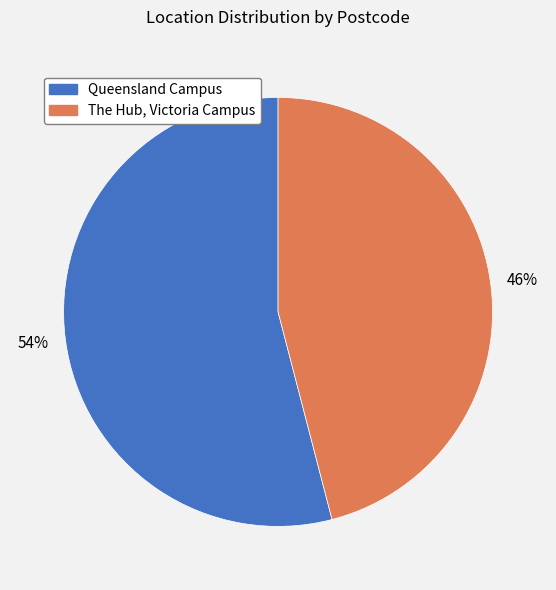

Between The Hub, Victoria Campus and Queensland Campus, which is larger?

Queensland Campus